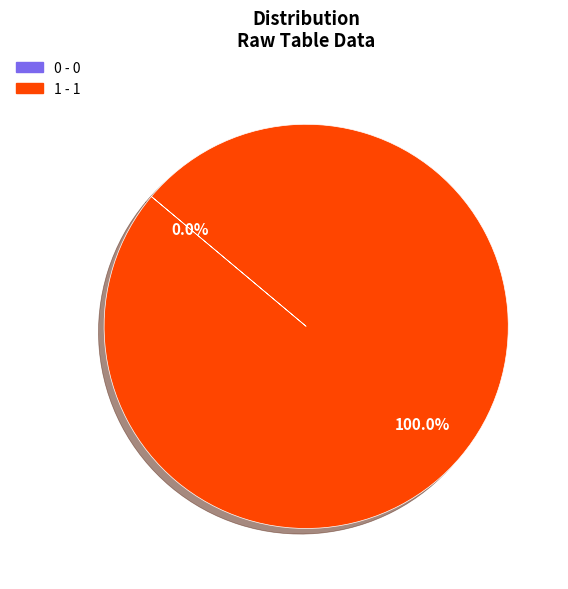

Rank the categories by value from highest to lowest.

1, 0